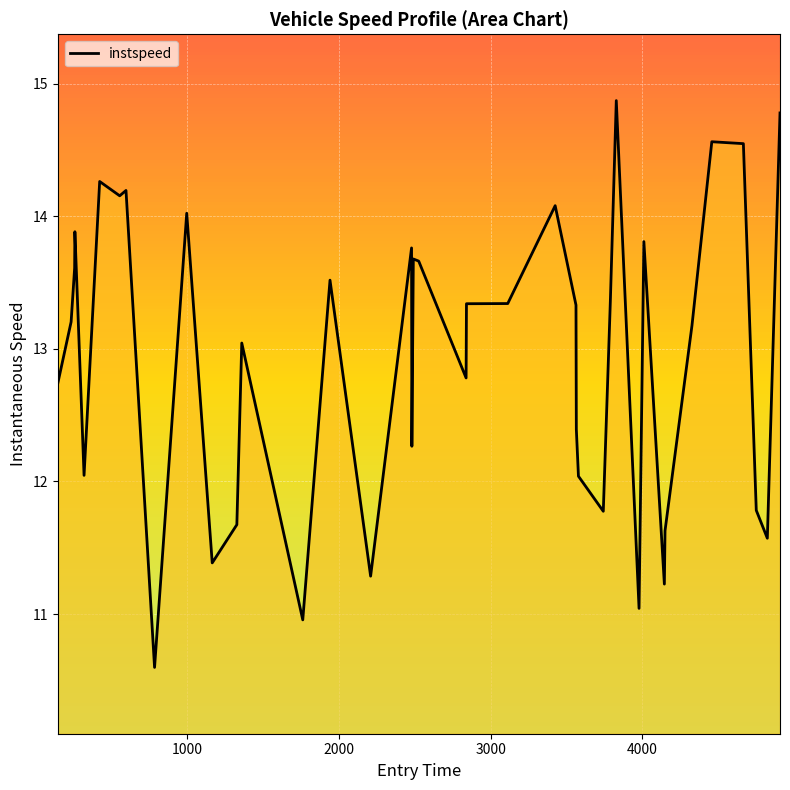

What is the difference between the maximum and minimum values?

4.3